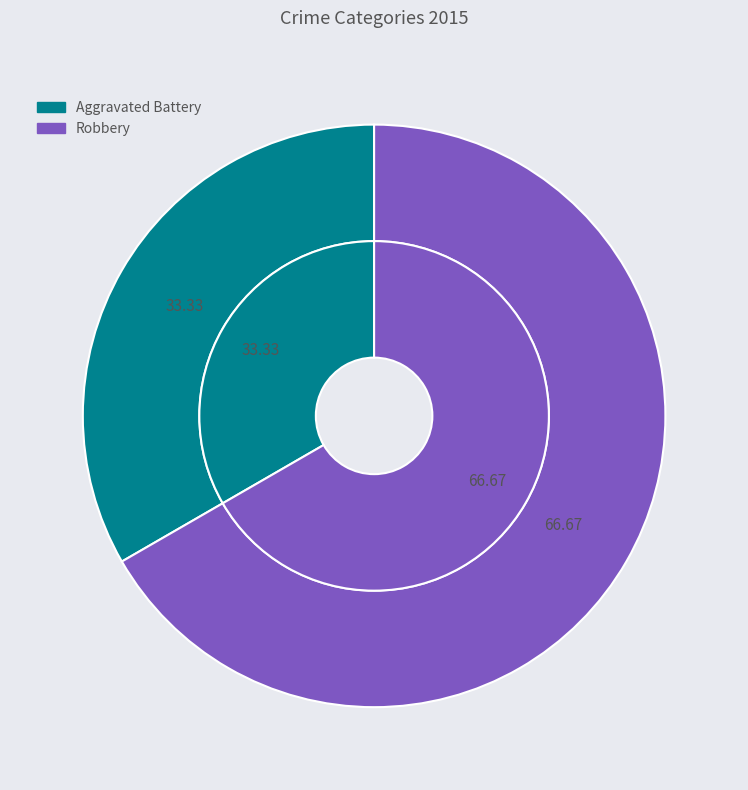

Between Aggravated Battery and Robbery, which is larger?

Robbery